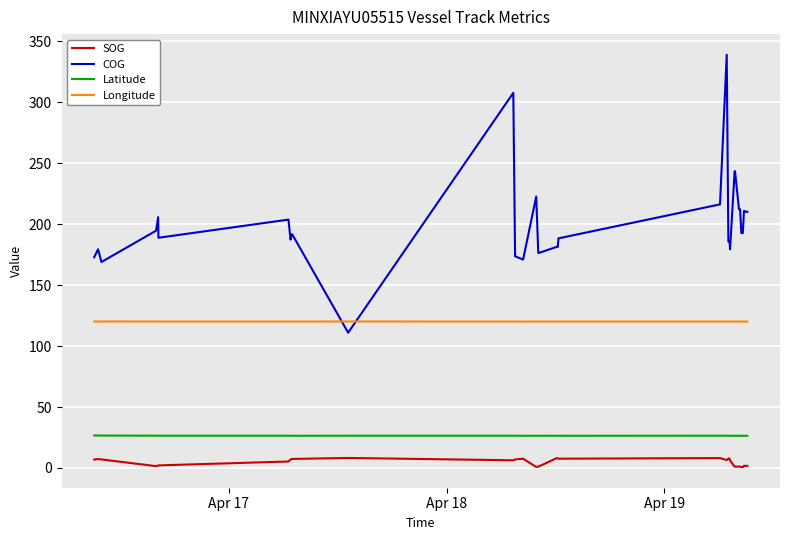

Rank the series by their maximum value, from lowest to highest.

SOG, Latitude, Longitude, COG